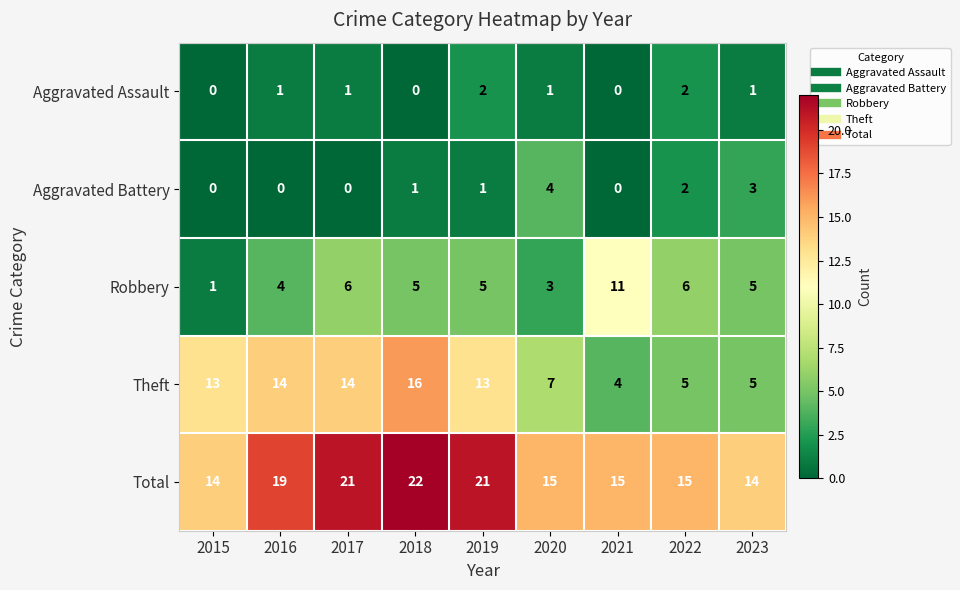

Is it true that Aggravated Battery equals 4 at 2020?

True